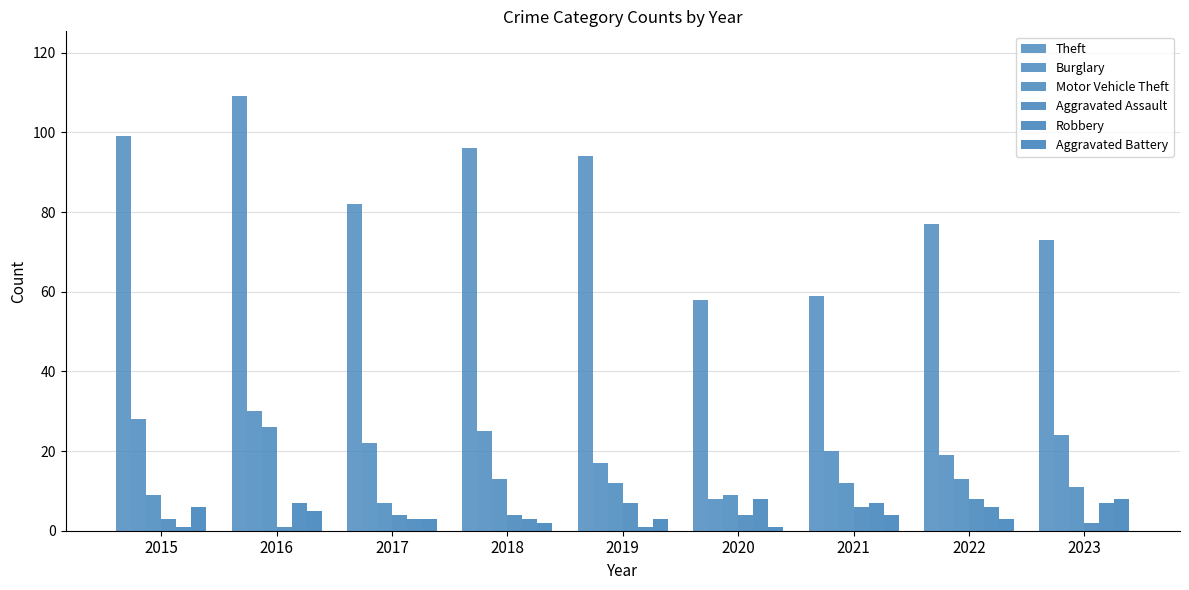

Are the bars grouped side by side (vs. stacked)?

Yes